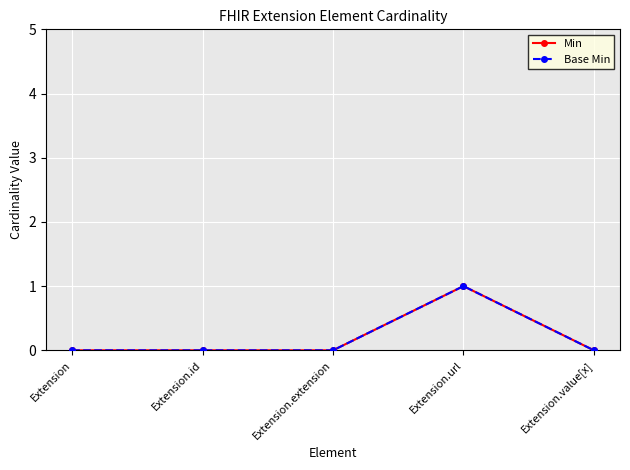

True or false: Min and Base Min intersect in this chart.

False